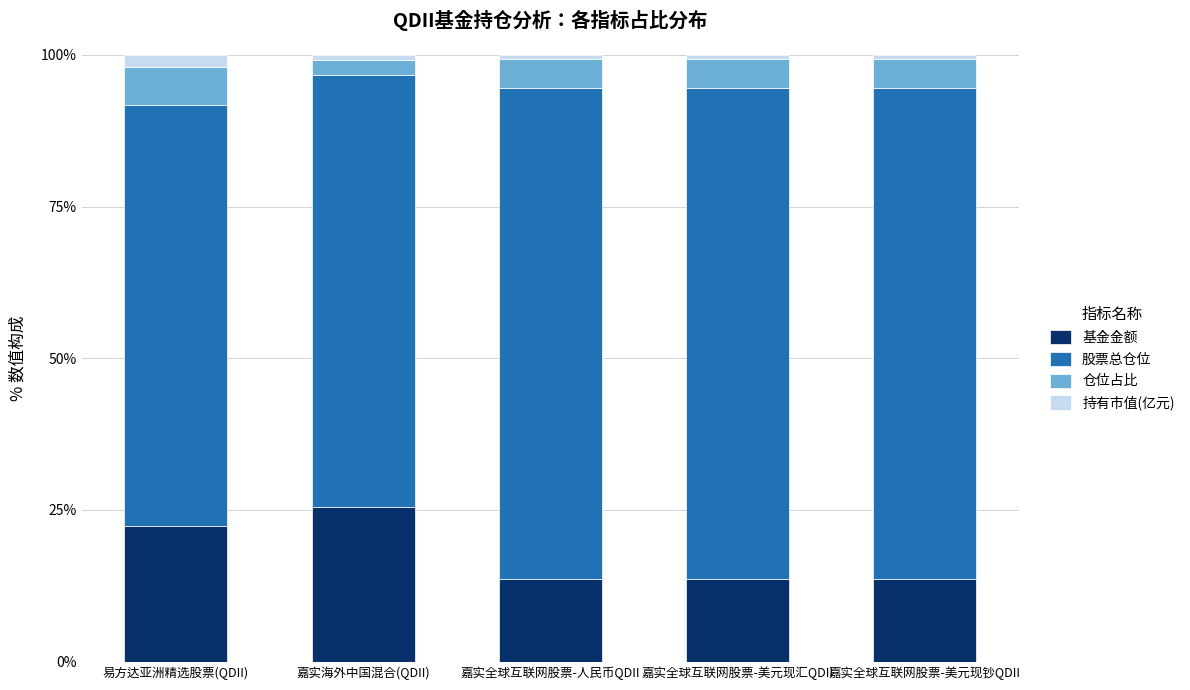

What is the sum of all 基金金额 values?

88.7